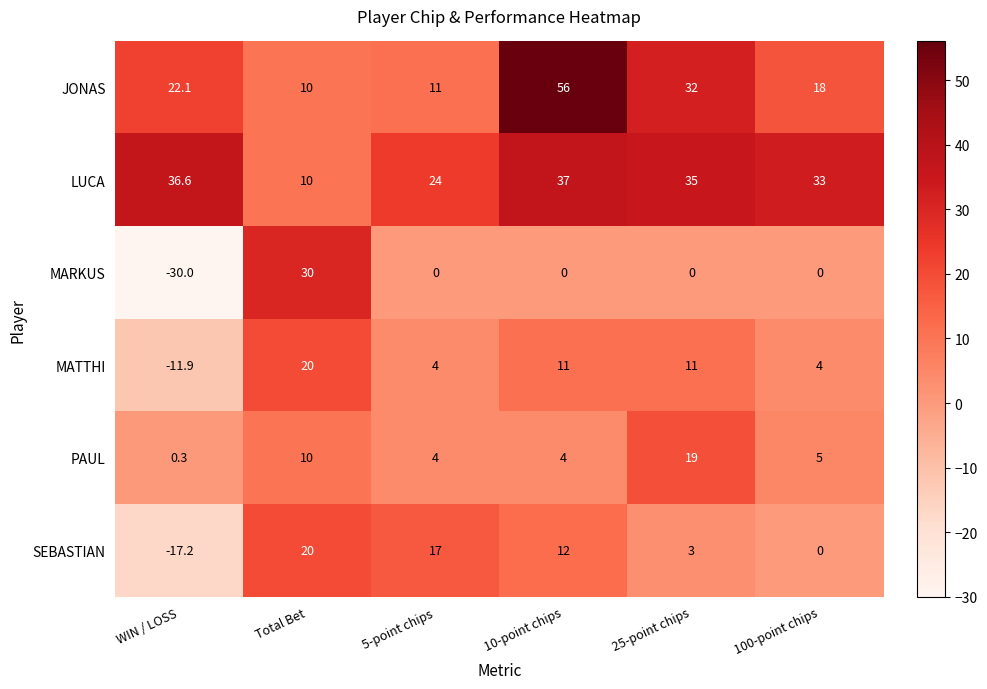

At WIN / LOSS, list the series in order from smallest to largest.

MARKUS, SEBASTIAN, MATTHI, PAUL, JONAS, LUCA